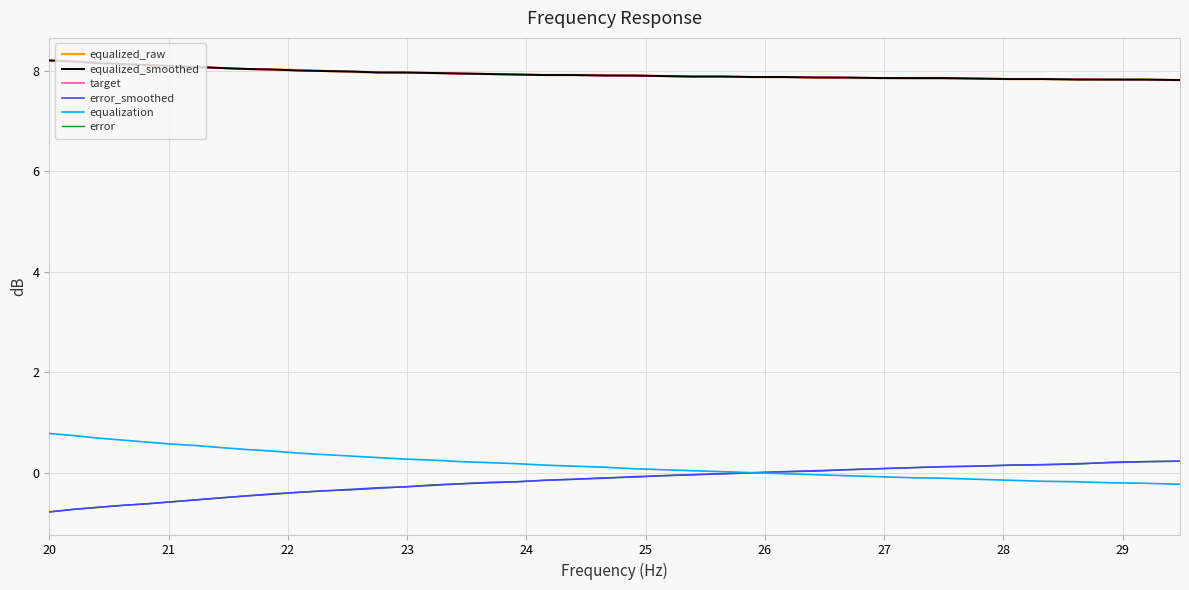

True or false: equalization and target cross at least once.

False